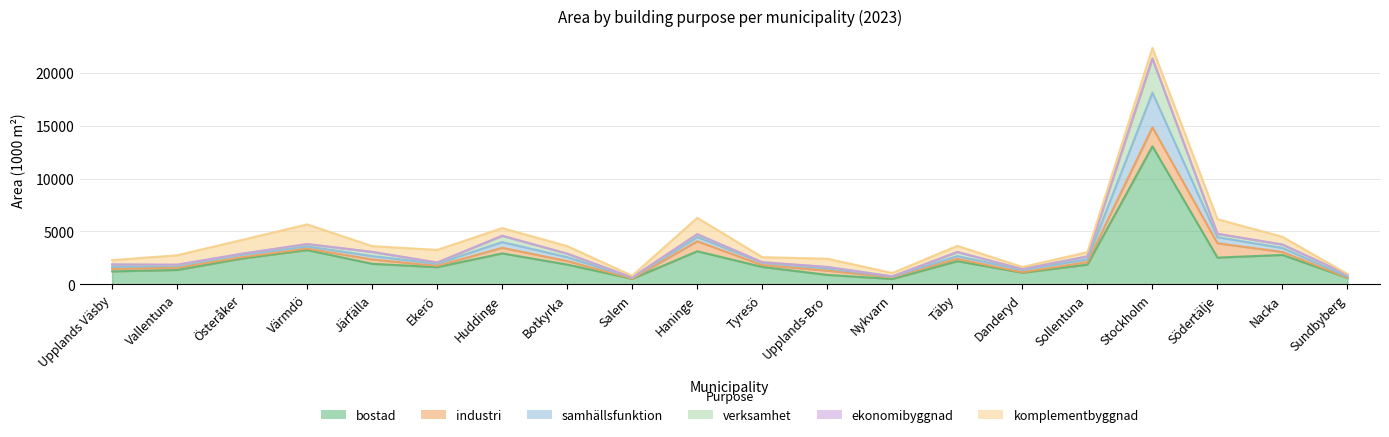

Is the value of industri at Stockholm greater than the value of bostad at Tyresö?

Yes